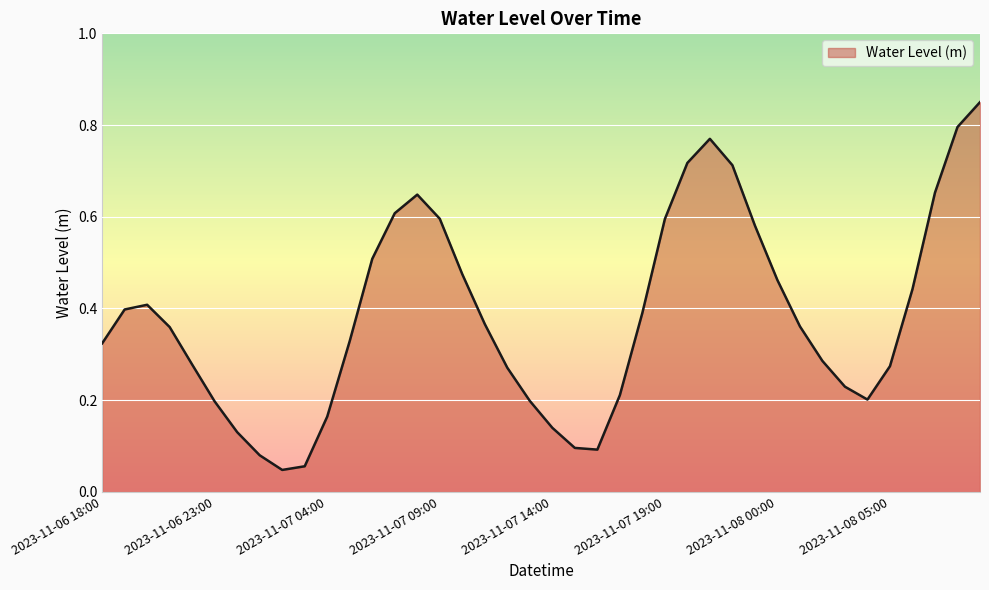

List the labels in order of value, smallest first.

2023-11-07 02:00, 2023-11-07 03:00, 2023-11-07 01:00, 2023-11-07 16:00, 2023-11-07 15:00, 2023-11-07 00:00, 2023-11-07 14:00, 2023-11-07 04:00, 2023-11-06 23:00, 2023-11-07 13:00, 2023-11-08 04:00, 2023-11-07 17:00, 2023-11-08 03:00, 2023-11-07 12:00, 2023-11-08 05:00, 2023-11-06 22:00, 2023-11-08 02:00, 2023-11-06 18:00, 2023-11-07 05:00, 2023-11-06 21:00, 2023-11-08 01:00, 2023-11-07 11:00, 2023-11-07 18:00, 2023-11-06 19:00, 2023-11-06 20:00, 2023-11-08 06:00, 2023-11-08 00:00, 2023-11-07 10:00, 2023-11-07 06:00, 2023-11-07 23:00, 2023-11-07 19:00, 2023-11-07 09:00, 2023-11-07 07:00, 2023-11-07 08:00, 2023-11-08 07:00, 2023-11-07 22:00, 2023-11-07 20:00, 2023-11-07 21:00, 2023-11-08 08:00, 2023-11-08 09:00